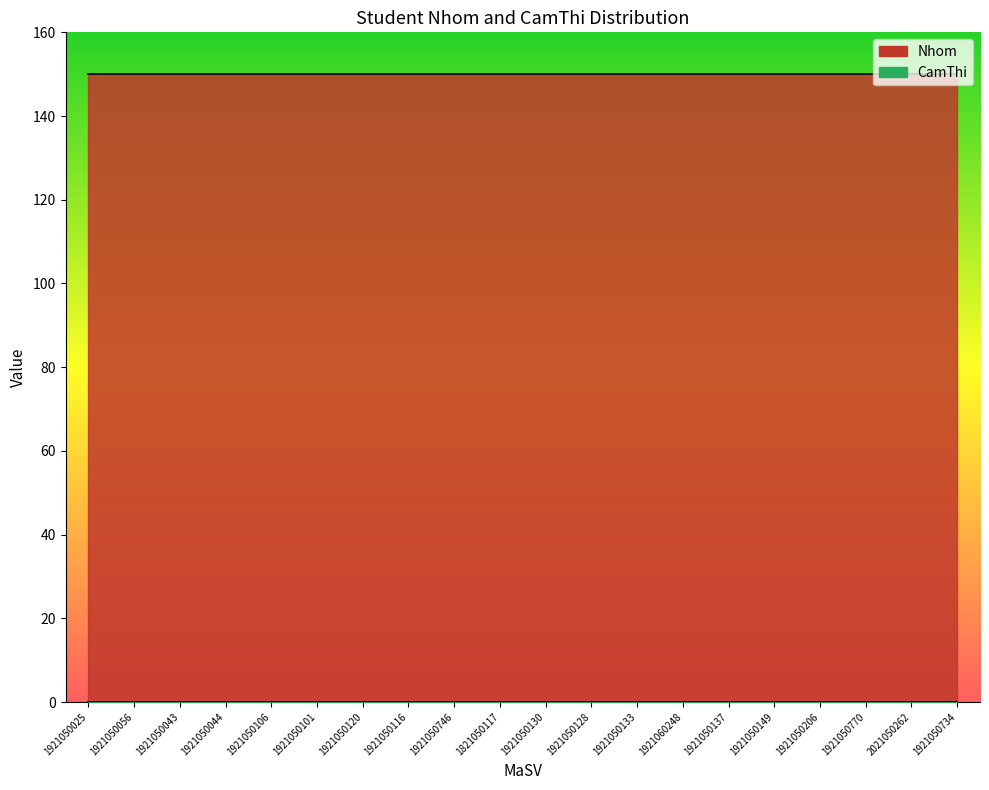

Is it true that CamThi equals 0 at 1921050206?

True